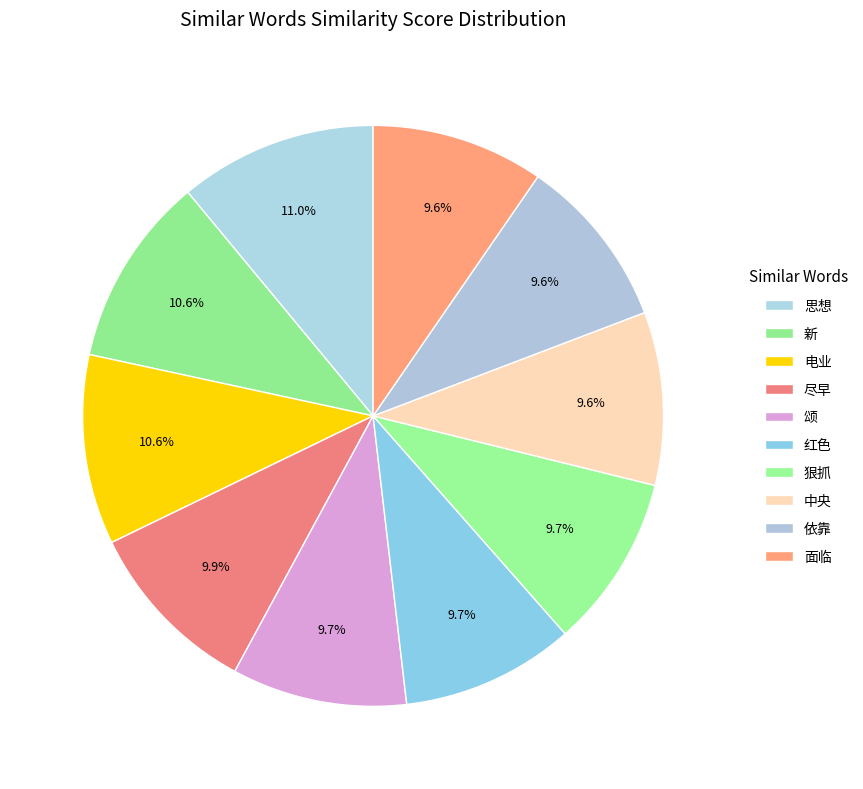

Is there a majority slice in this chart?

No